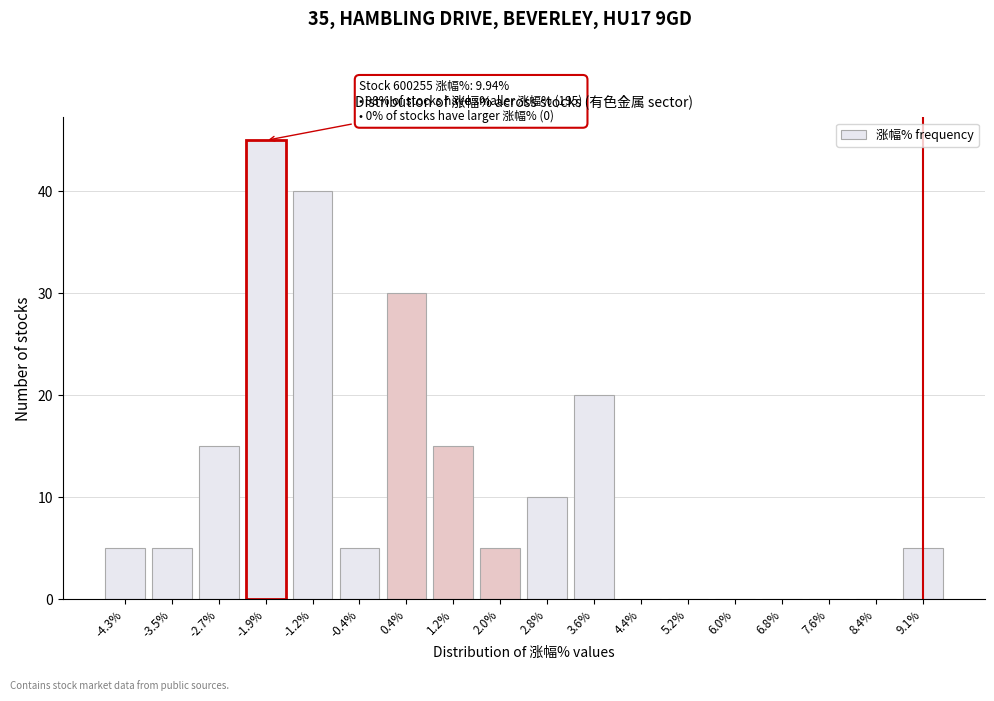

Reading right to left, transcribe all the data shown in this chart.

9.1%=5	8.4%=0	7.6%=0	6.8%=0	6.0%=0	5.2%=0	4.4%=0	3.6%=20	2.8%=10	2.0%=5	1.2%=15	0.4%=30	-0.4%=5	-1.2%=40	-1.9%=45	-2.7%=15	-3.5%=5	-4.3%=5